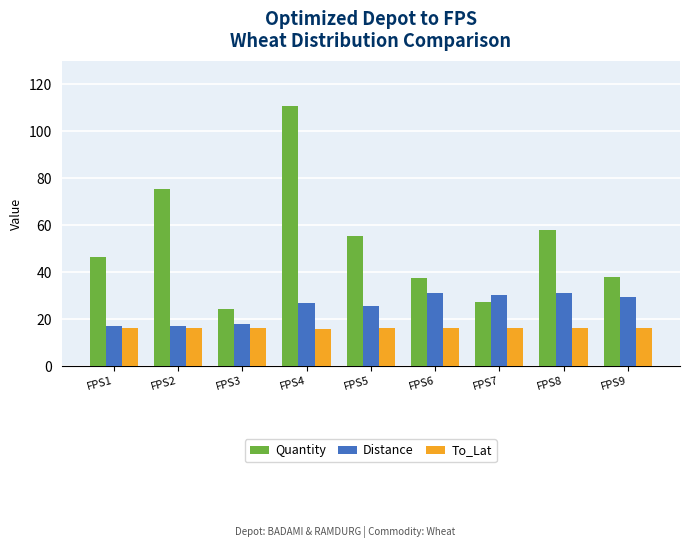

What is the spread (max minus min) of values at FPS8?

42.1